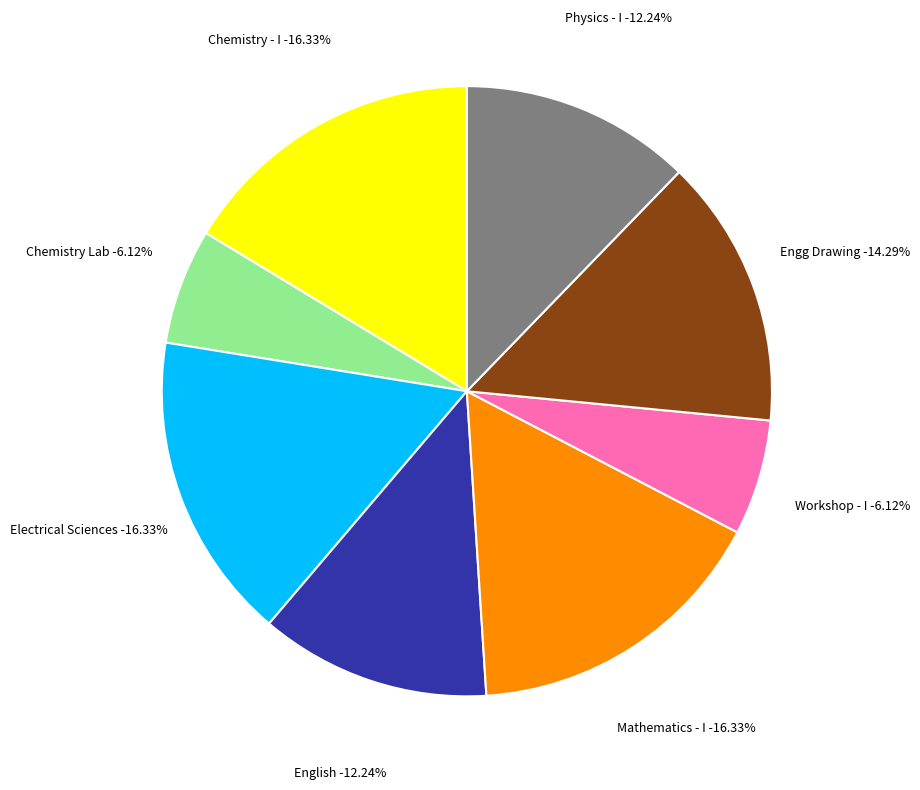

Is Physics - I the majority of the pie?

No